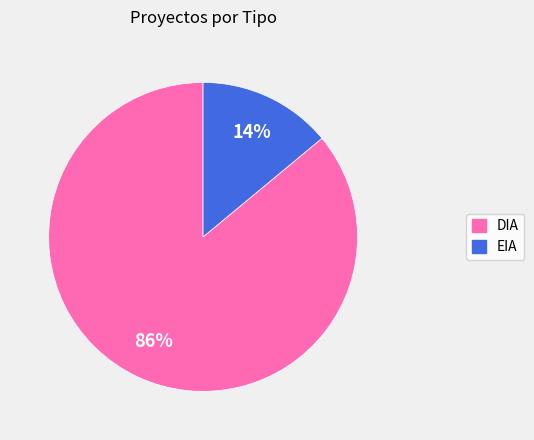

To the nearest percent, what is the average slice percentage?

50%